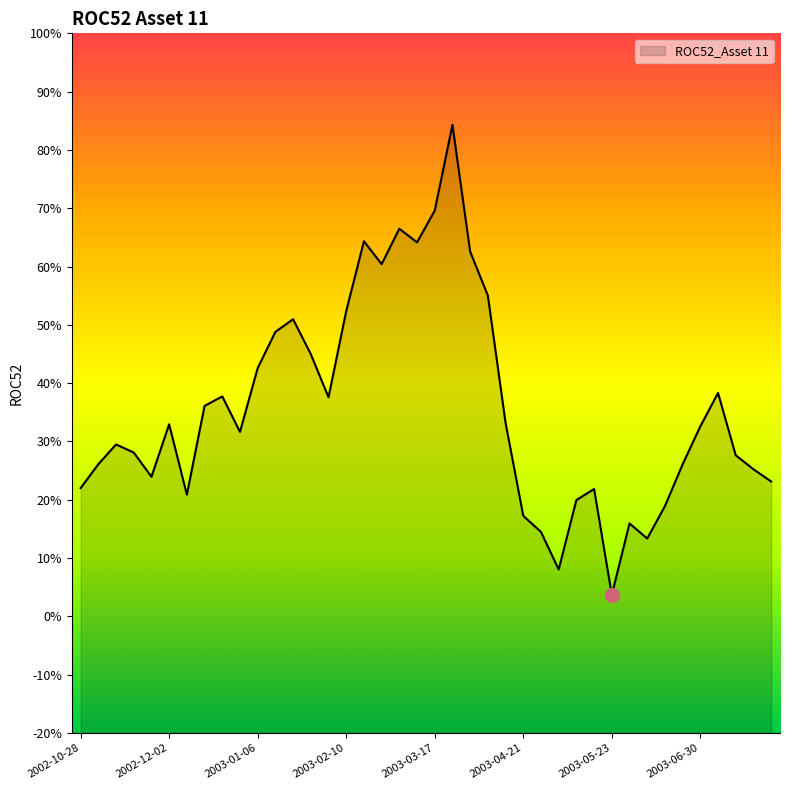

Which category has the highest value across all series?

2003-03-24